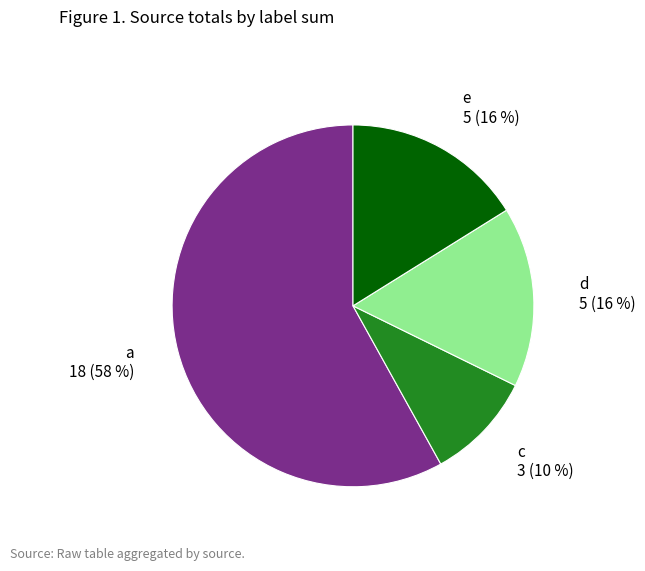

Is the sum of e and a greater than half?

Yes